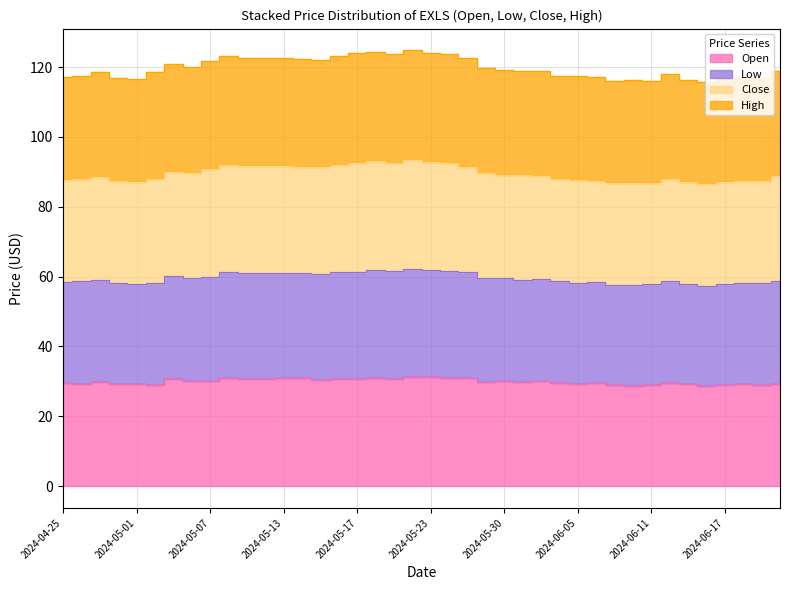

What position from the right is 2024-06-14?

5